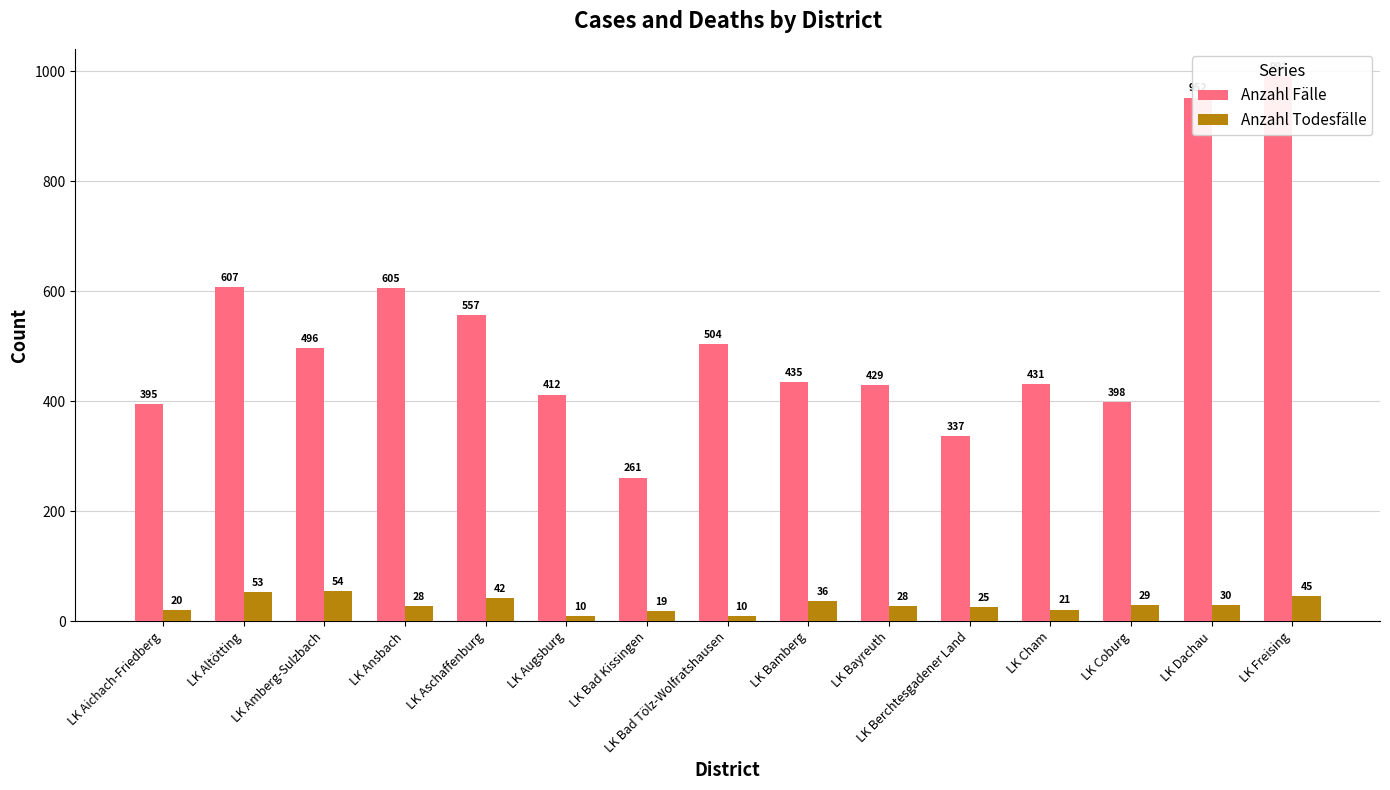

Which series has the largest total across all categories?

Anzahl Fälle